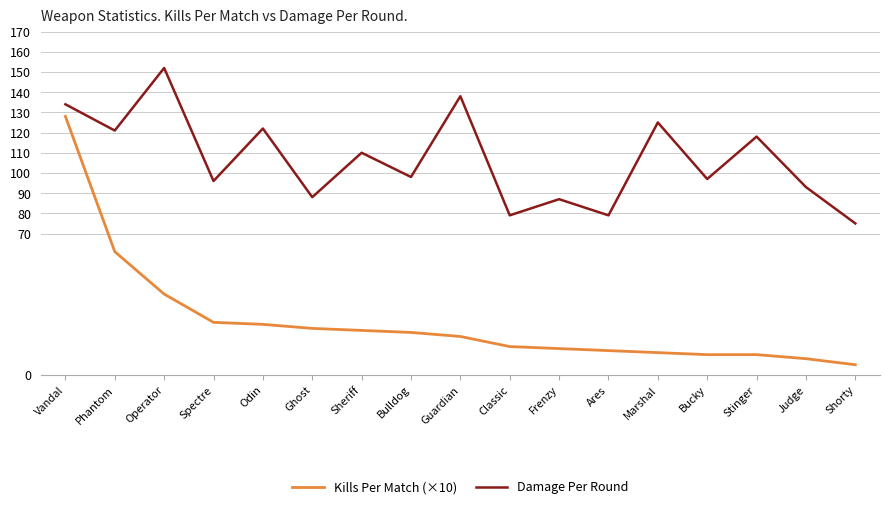

Reading left to right, list all the values displayed in this chart.

Kills Per Match (×10): 128	61	40	26	25	23	22	21	19	14	13	12	11	10	10	8	5
Damage Per Round: 134	121	152	96	122	88	110	98	138	79	87	79	125	97	118	93	75